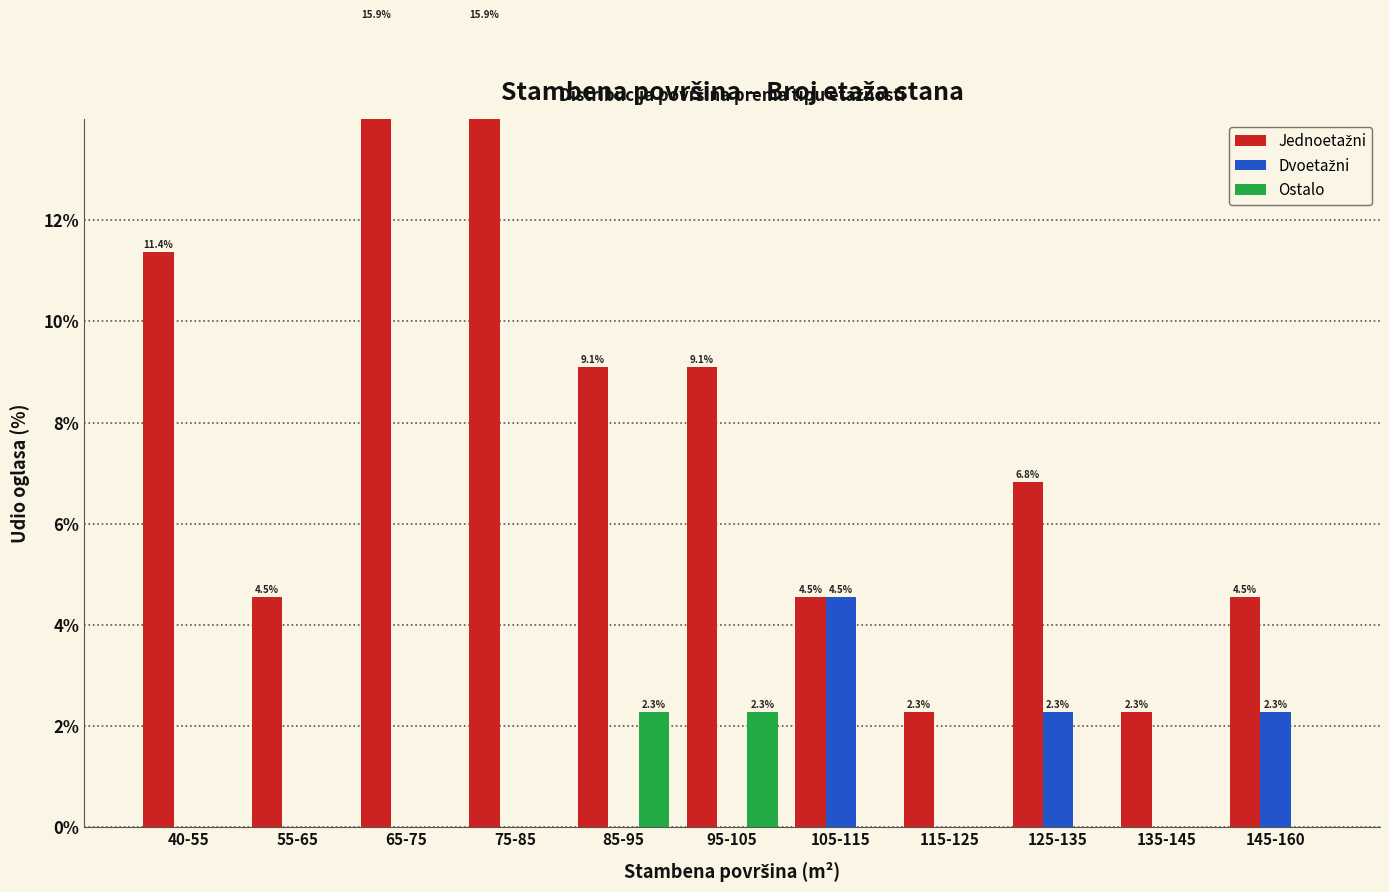

The value of Ostalo at 95-105 is 2.3. True or false?

True